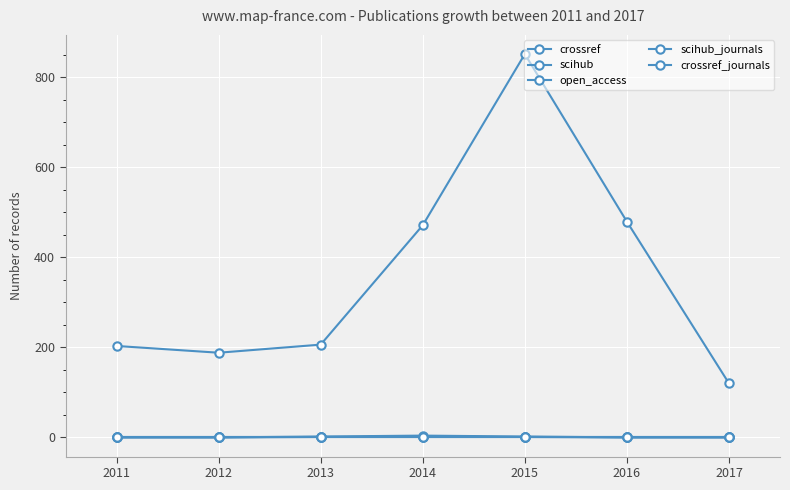

Reading left to right, transcribe all the data shown in this chart.

crossref: 2011=203	2012=188	2013=206	2014=471	2015=851	2016=479	2017=120
scihub: 2011=0	2012=0	2013=2	2014=4	2015=2	2016=0	2017=0
open_access: 2011=1	2012=1	2013=1	2014=1	2015=1	2016=1	2017=1
scihub_journals: 2011=0	2012=0	2013=1	2014=1	2015=1	2016=0	2017=0
crossref_journals: 2011=2	2012=2	2013=2	2014=2	2015=2	2016=2	2017=2